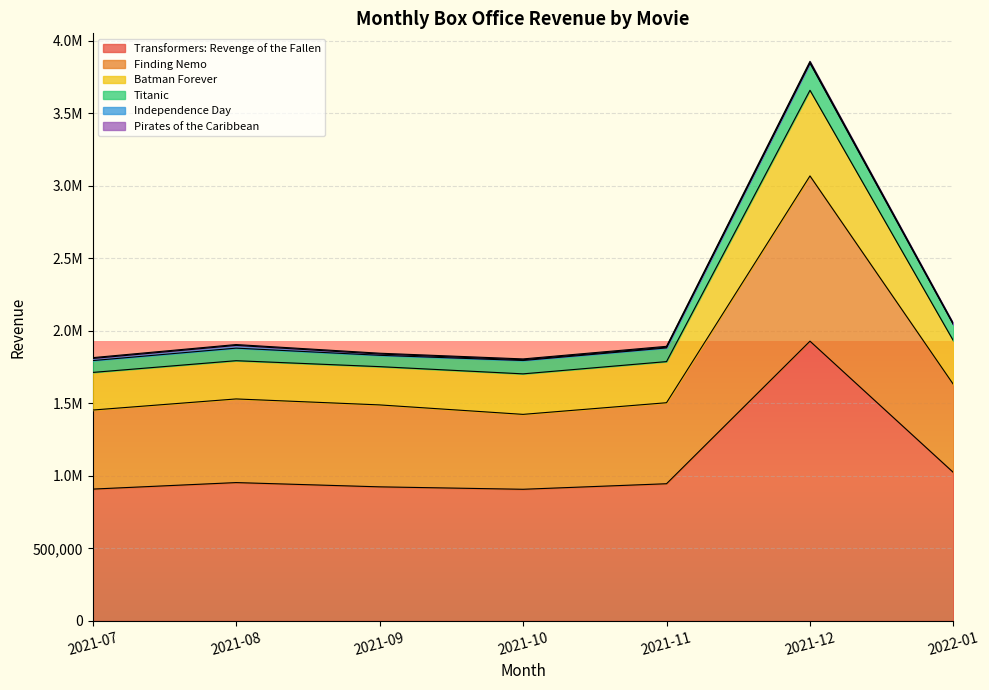

Does the chart display data point markers on the line(s)?

No